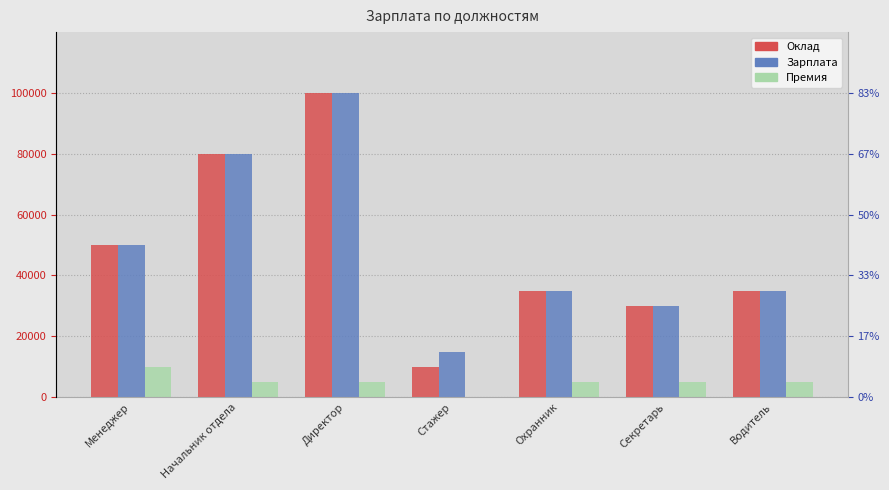

Rank the series at Секретарь from lowest to highest value.

Премия, Оклад, Зарплата